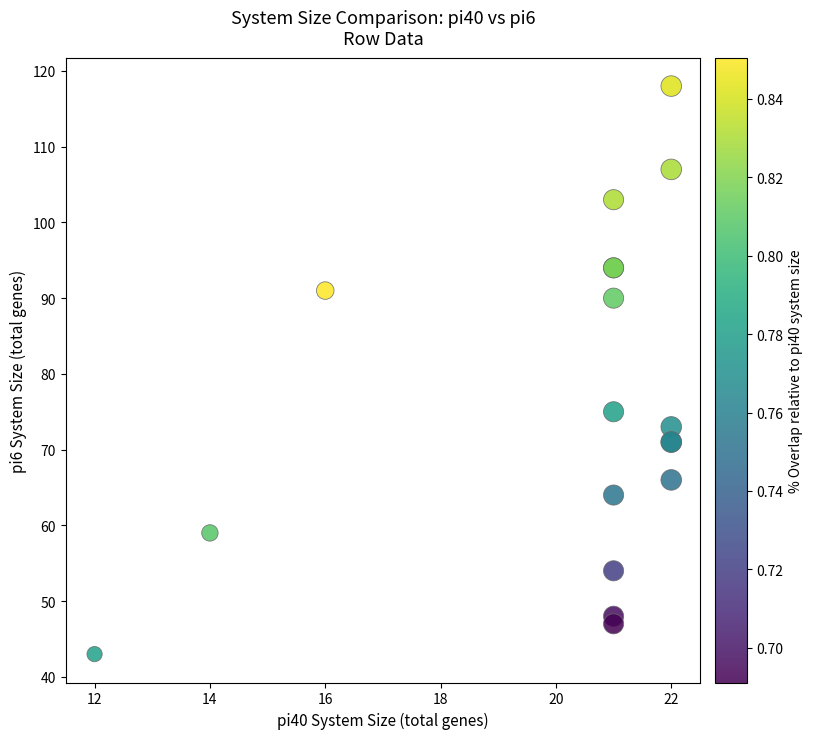

What Y value in the scatter plot is closest to 80?

75